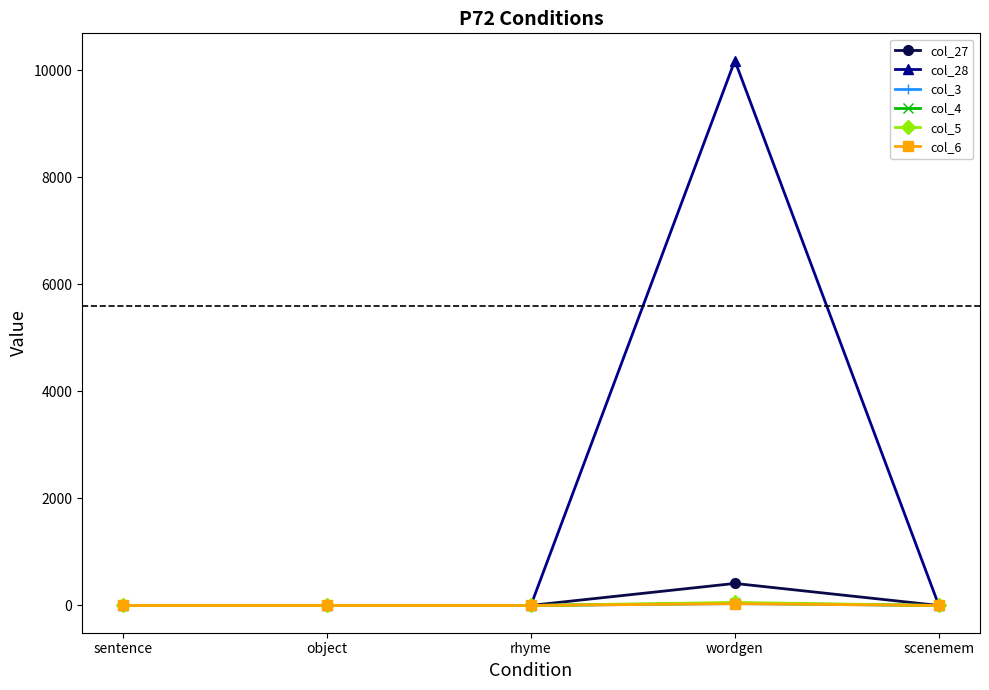

Which series has the largest total across all categories?

col_28